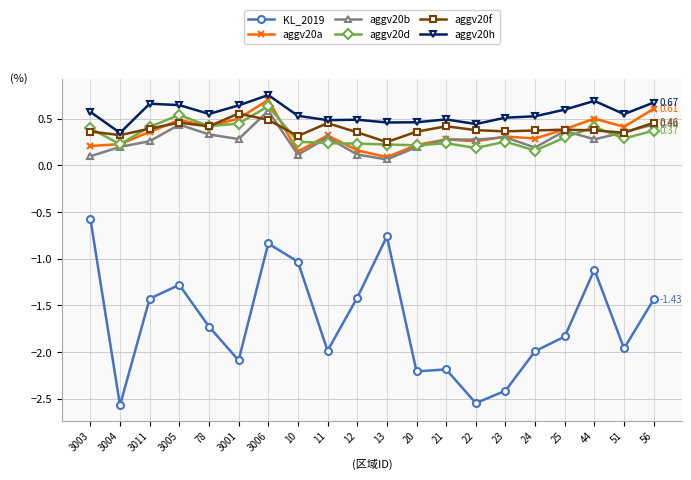

Which series has the largest total across all categories?

aggv20h